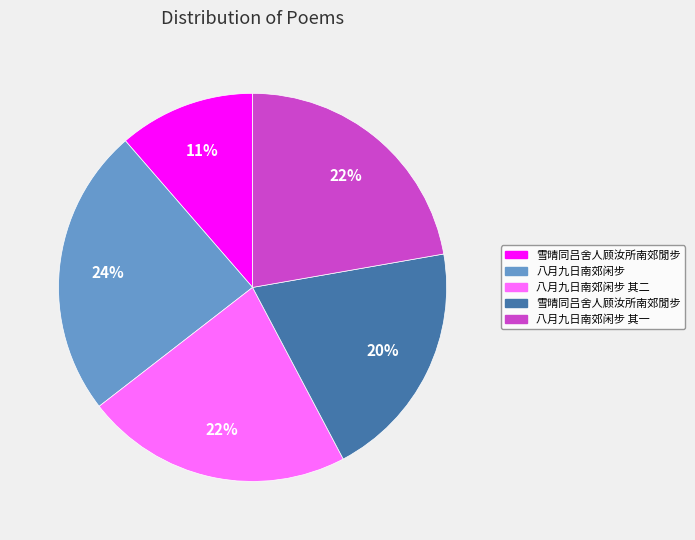

To the nearest percent, what is the difference between the largest and smallest slice percentages?

13%